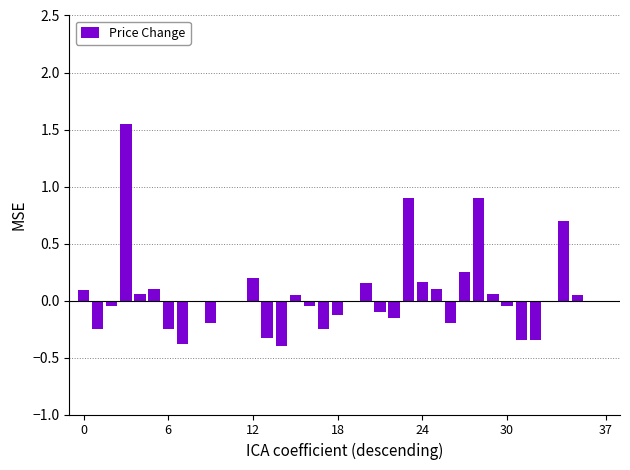

What is the difference between the maximum and minimum values?

2.0